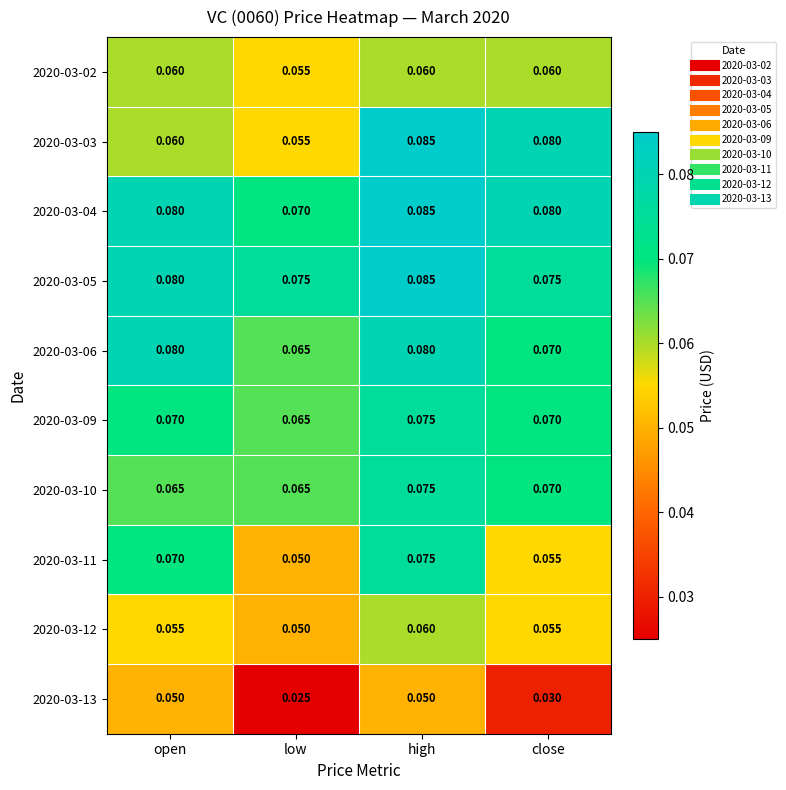

List the labels in order of 2020-03-11 value, largest first.

high, open, close, low